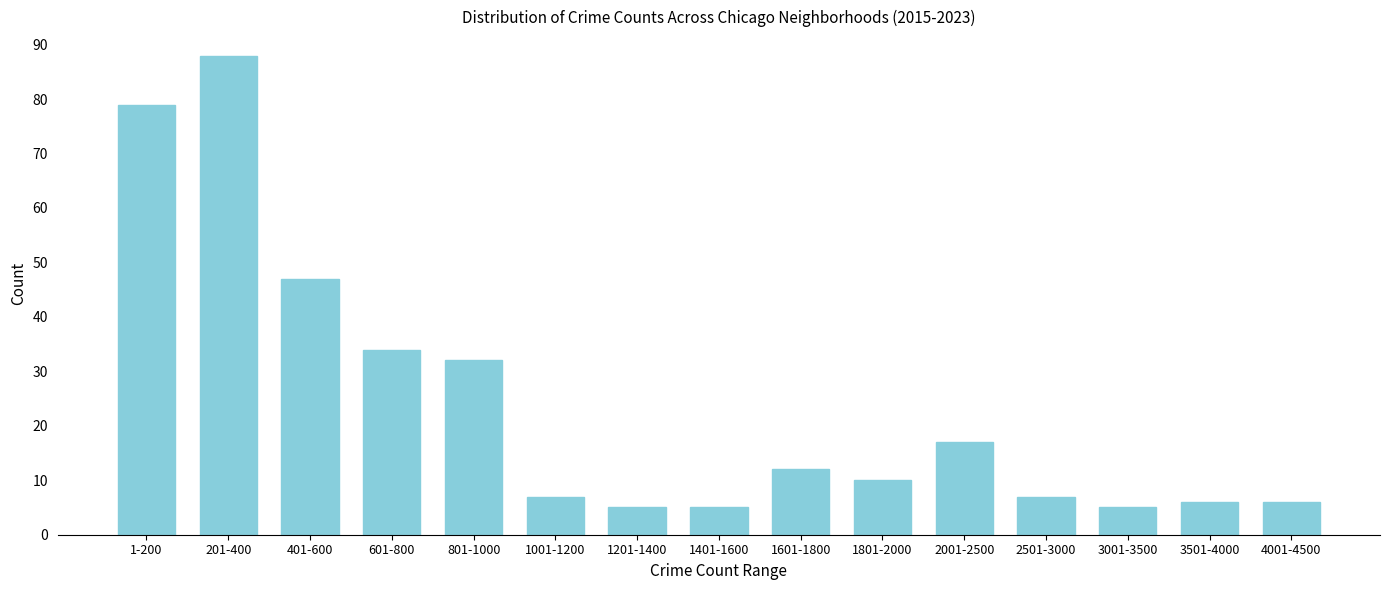

Reading left to right, transcribe all the data shown in this chart.

79	88	47	34	32	7	5	5	12	10	17	7	5	6	6